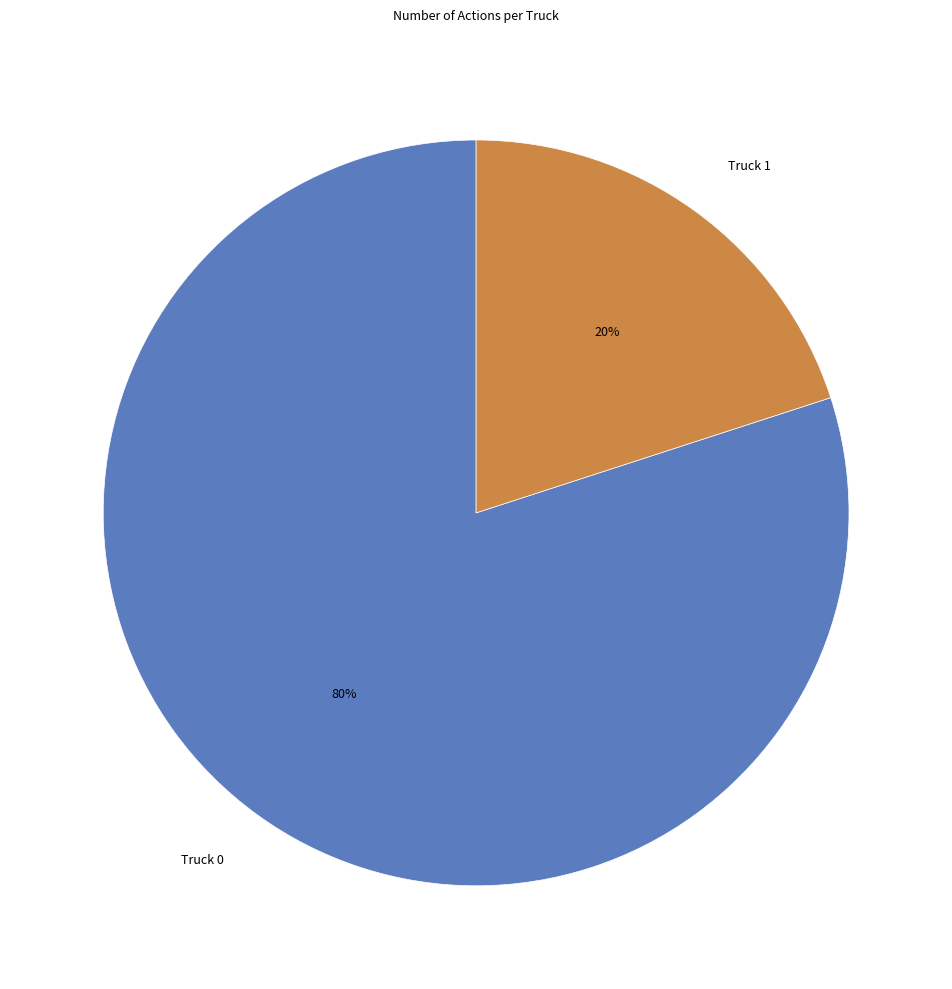

Is the sum of Truck 0 and Truck 1 greater than half?

Yes